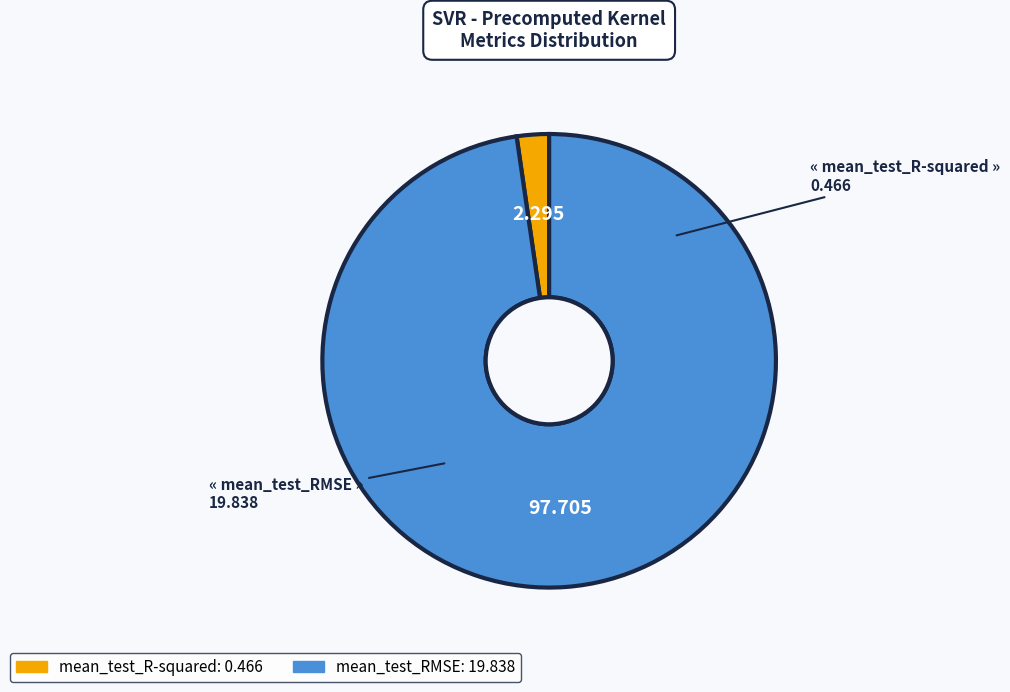

Does any single category account for the majority?

Yes